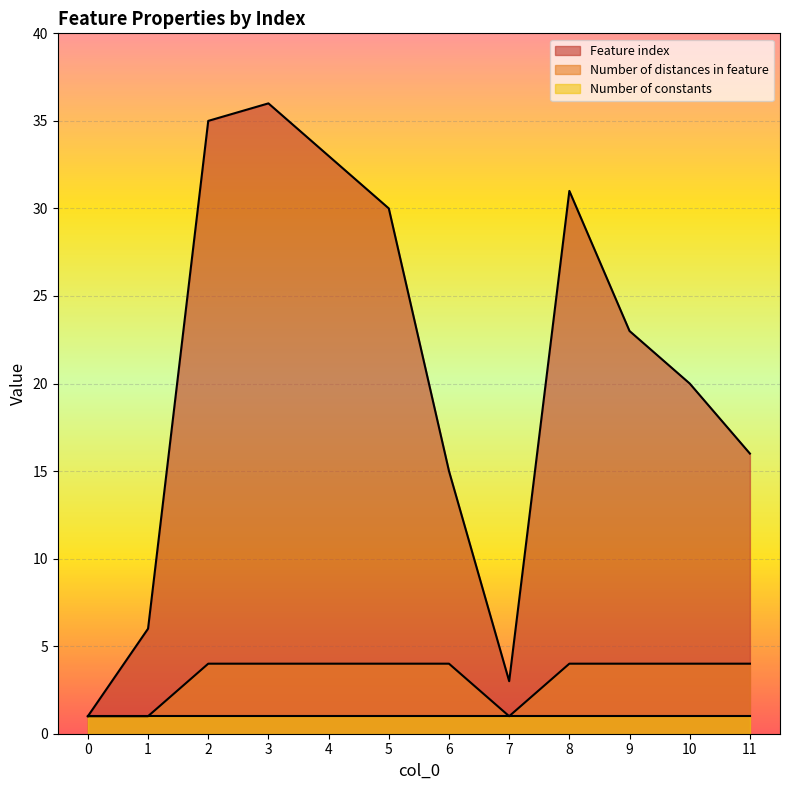

At which category is the sum across all series the highest?

3